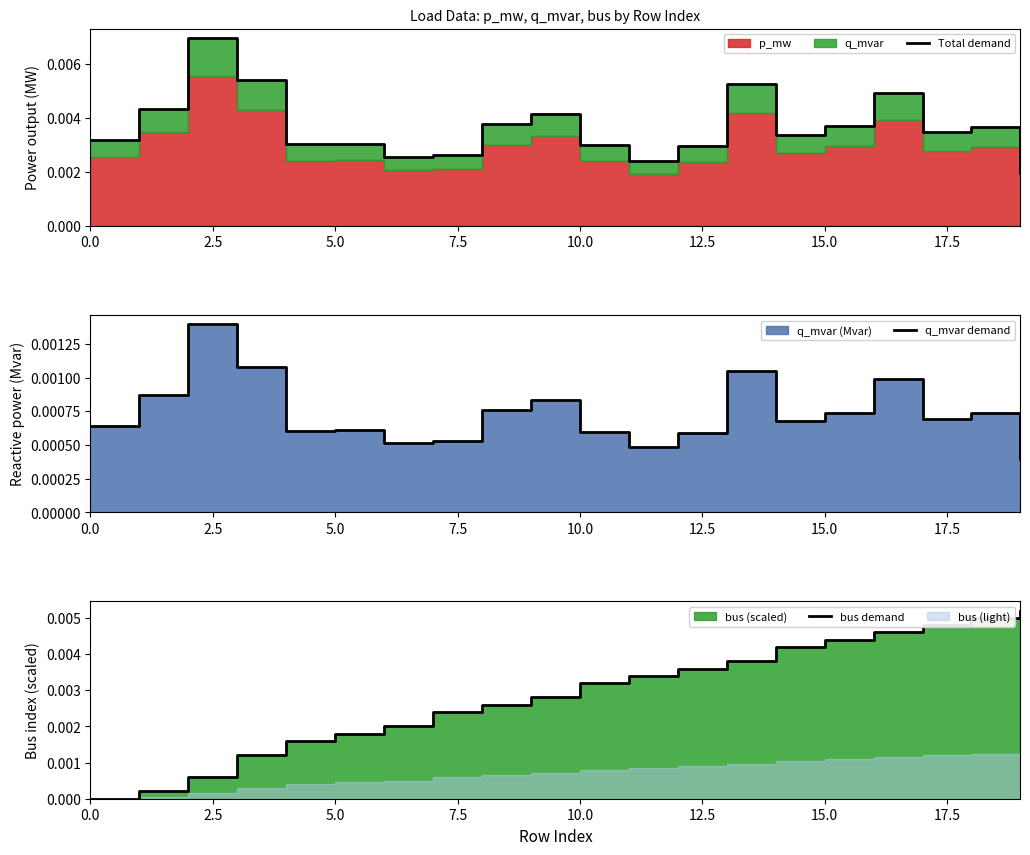

List the series in order of their overall mean, lowest first.

q_mvar demand, bus demand, Total demand